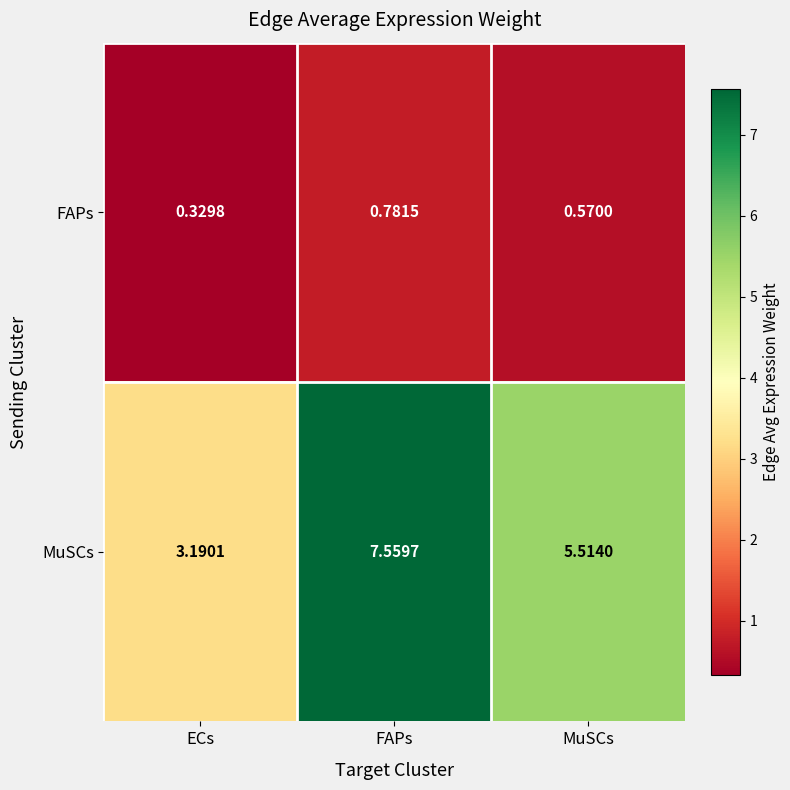

Which category has the highest value in the FAPs series?

FAPs